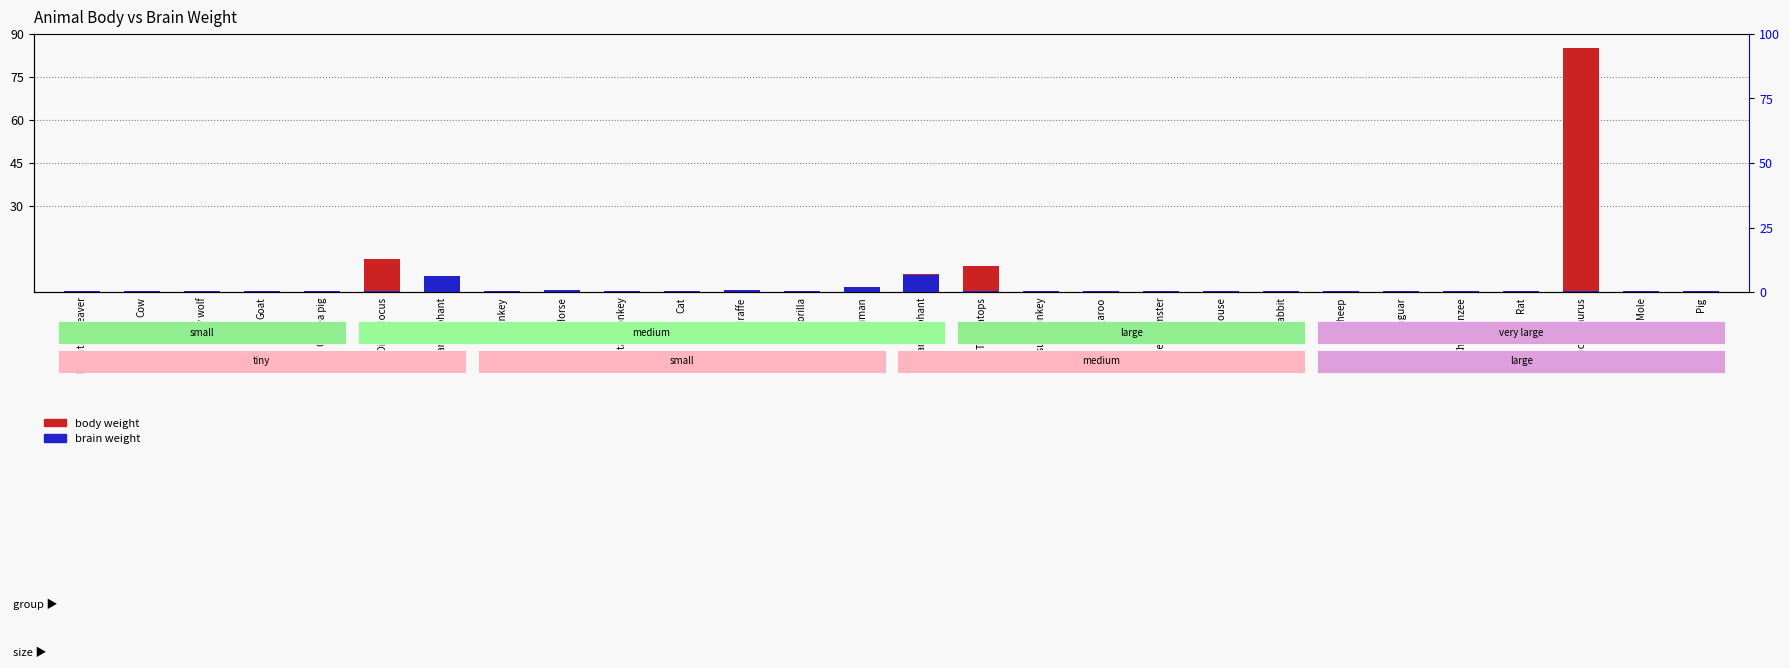

Is the value of brain at Pig greater than the value of body at Guinea pig?

Yes